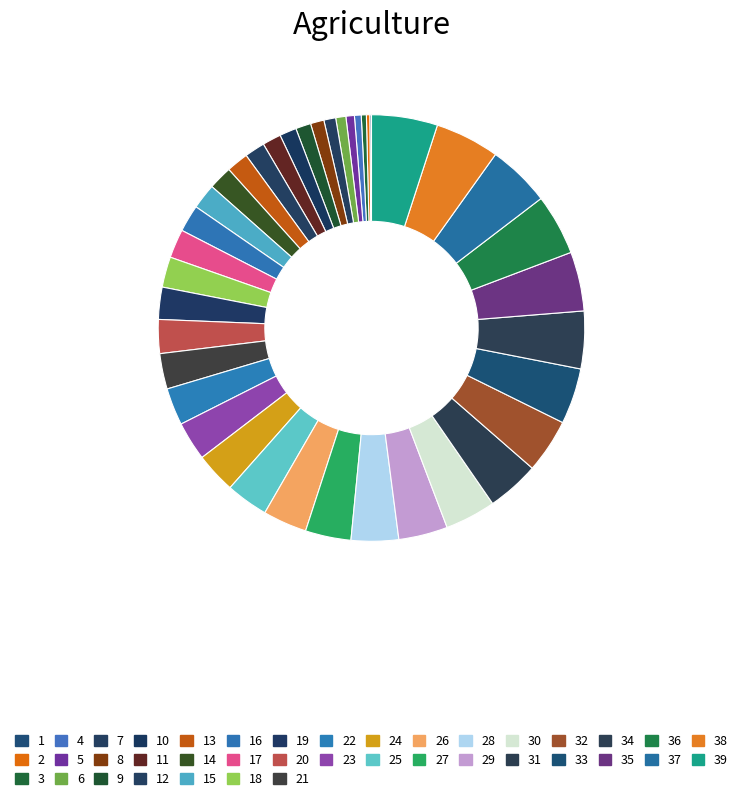

To the nearest percent, what is the combined percentage of 33 and 1?

4%